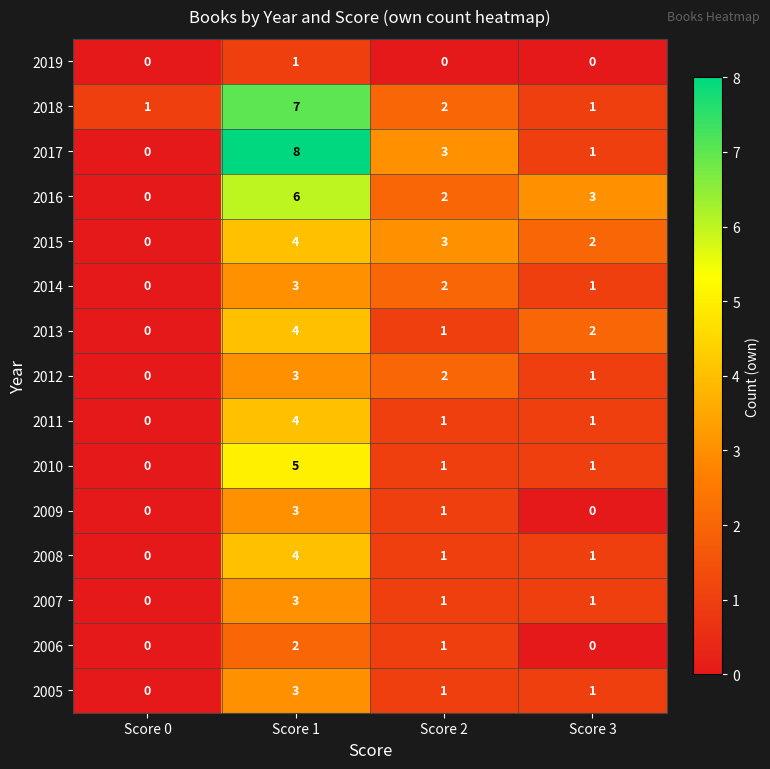

Where does the 2007 series first go above 1?

Score 1